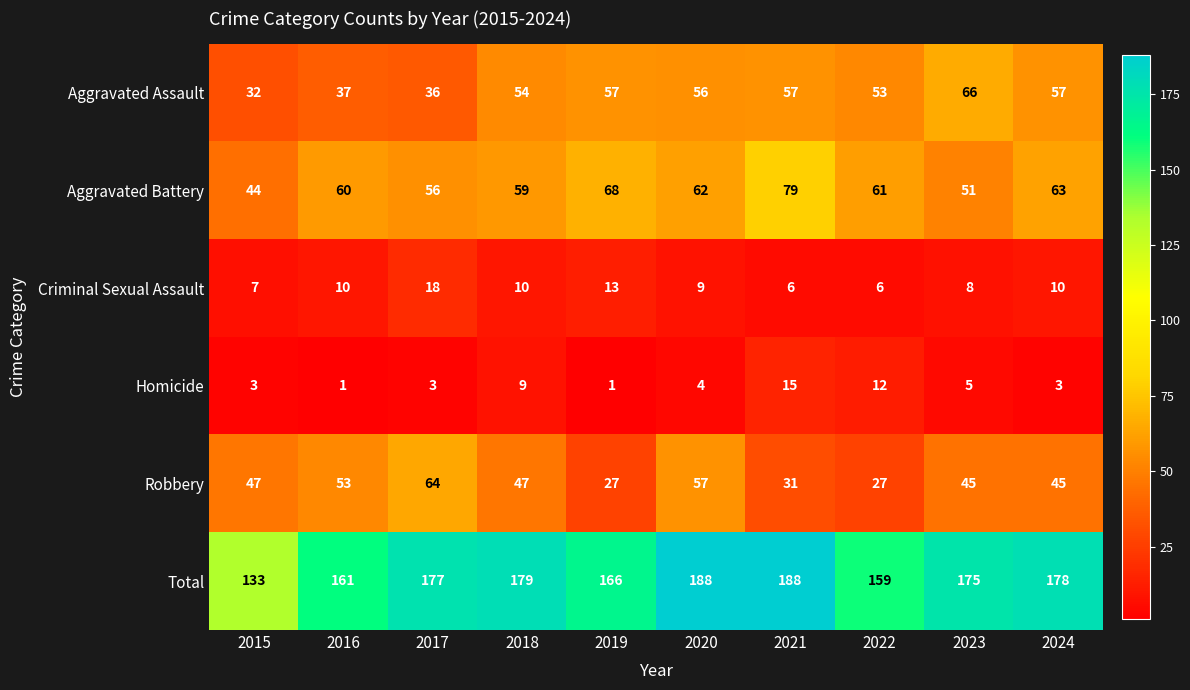

What is the total value across all series at 2019?

332